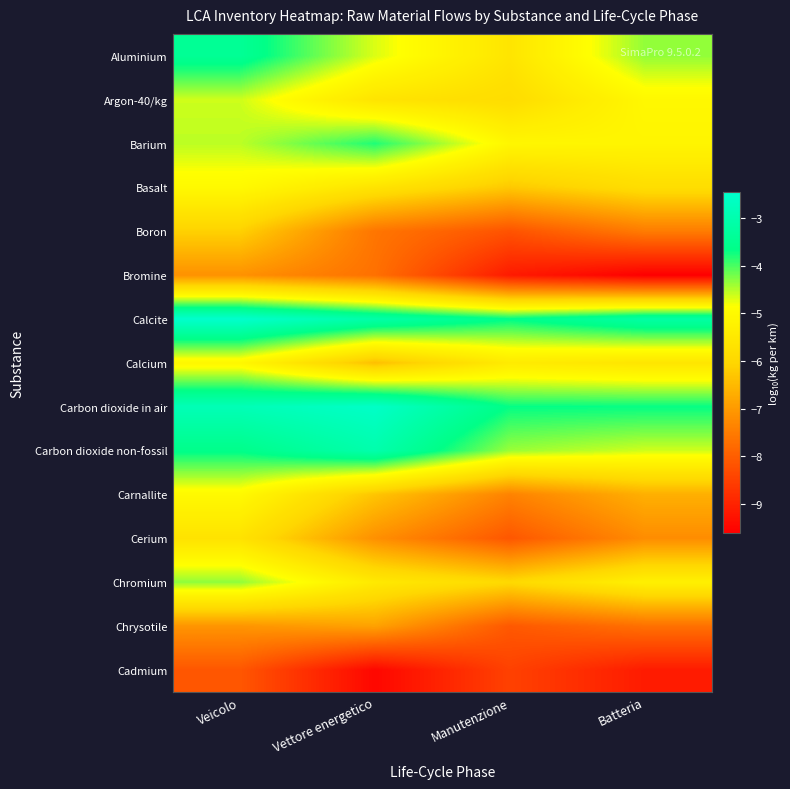

Reading left to right, list all the values displayed in this chart.

Aluminium: Veicolo=-3.4	Vettore energetico=-4.7	Manutenzione=-5.6	Batteria=-4.4
Argon-40/kg: Veicolo=-4.6	Vettore energetico=-5.6	Manutenzione=-5.9	Batteria=-5.0
Barium: Veicolo=-4.5	Vettore energetico=-3.8	Manutenzione=-5.1	Batteria=-5.1
Basalt: Veicolo=-5.0	Vettore energetico=-5.6	Manutenzione=-6.3	Batteria=-5.8
Boron: Veicolo=-6.1	Vettore energetico=-7.6	Manutenzione=-8.2	Batteria=-7.5
Bromine: Veicolo=-7.1	Vettore energetico=-7.7	Manutenzione=-9.1	Batteria=-9.6
Calcite: Veicolo=-2.5	Vettore energetico=-3.1	Manutenzione=-3.6	Batteria=-3.2
Calcium: Veicolo=-5.1	Vettore energetico=-6.4	Manutenzione=-5.4	Batteria=-5.6
Carbon dioxide in air: Veicolo=-2.9	Vettore energetico=-2.6	Manutenzione=-3.7	Batteria=-3.7
Carbon dioxide non-fossil: Veicolo=-3.6	Vettore energetico=-3.0	Manutenzione=-4.4	Batteria=-4.6
Carnallite: Veicolo=-5.0	Vettore energetico=-6.3	Manutenzione=-7.4	Batteria=-6.7
Cerium: Veicolo=-5.7	Vettore energetico=-7.2	Manutenzione=-8.1	Batteria=-7.2
Chromium: Veicolo=-4.3	Vettore energetico=-5.5	Manutenzione=-6.0	Batteria=-5.3
Chrysotile: Veicolo=-7.1	Vettore energetico=-6.9	Manutenzione=-8.1	Batteria=-7.7
Cadmium: Veicolo=-8.1	Vettore energetico=-9.5	Manutenzione=-8.5	Batteria=-9.1